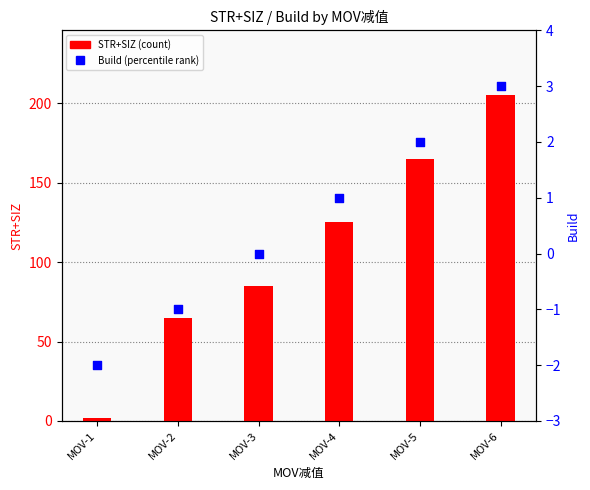

At how many categories does at least one series exceed 84?

4